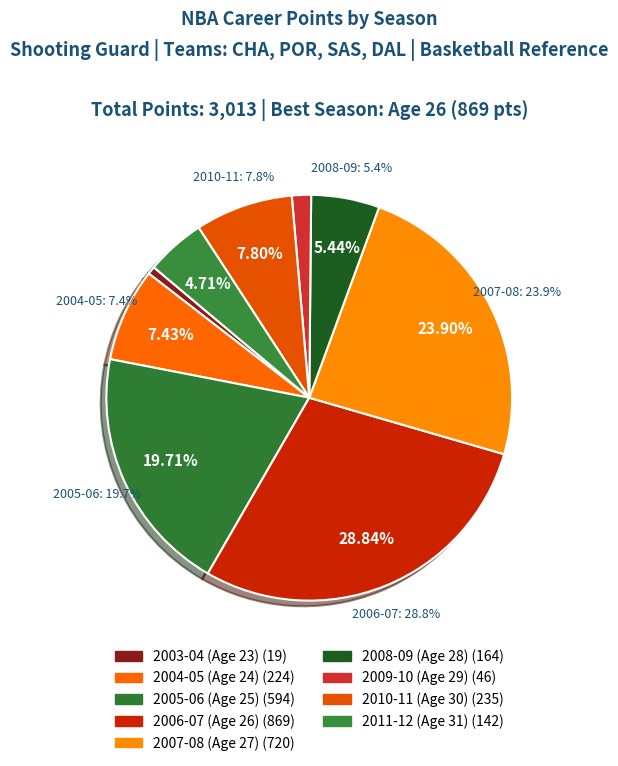

Is the sum of 2003-04 (Age 23) and 2008-09 (Age 28) greater than half?

No